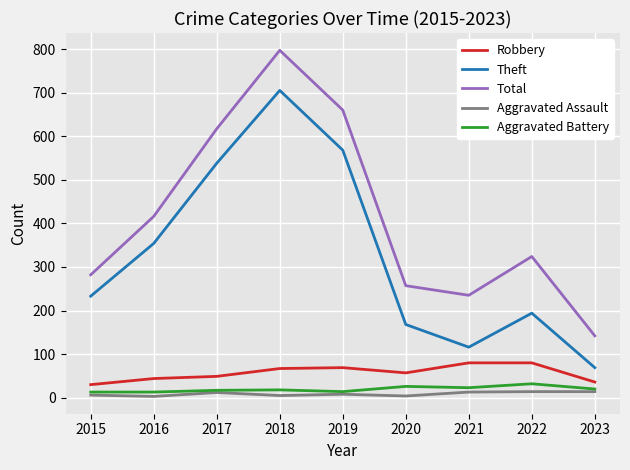

What is the lowest value of the Total series?

142